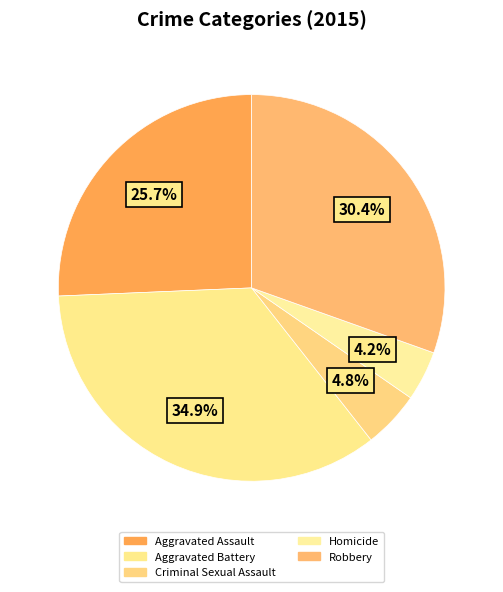

Which category has the biggest portion of the pie?

Aggravated Battery